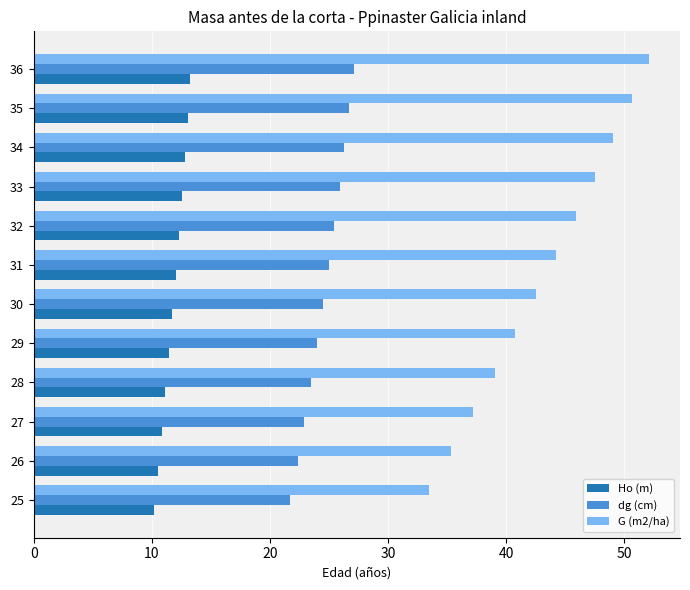

How many data points in G (m2/ha) are above 44?

6